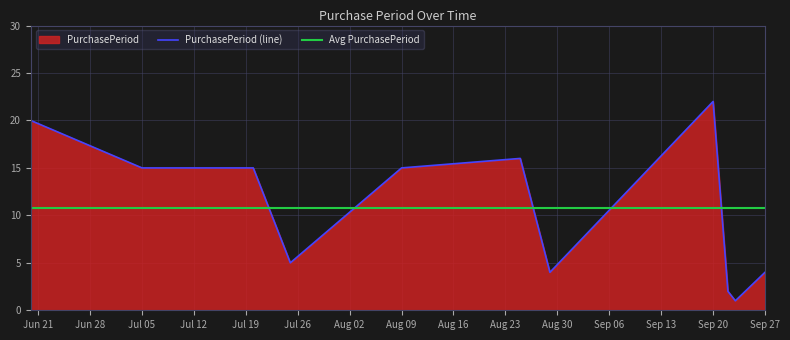

At which category does the chart reach its minimum across all series?

2016-09-23